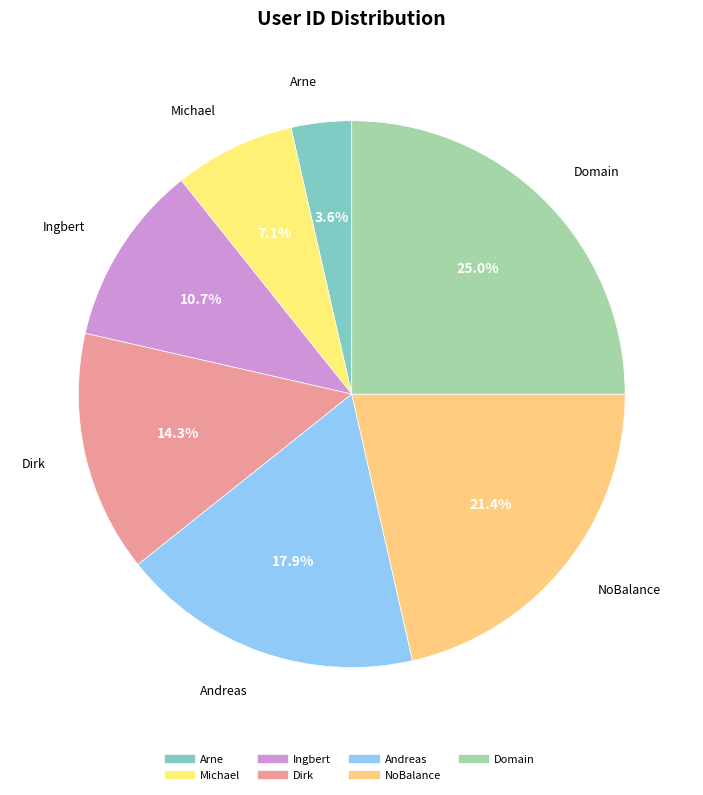

Which category has the smallest portion of the pie?

Arne